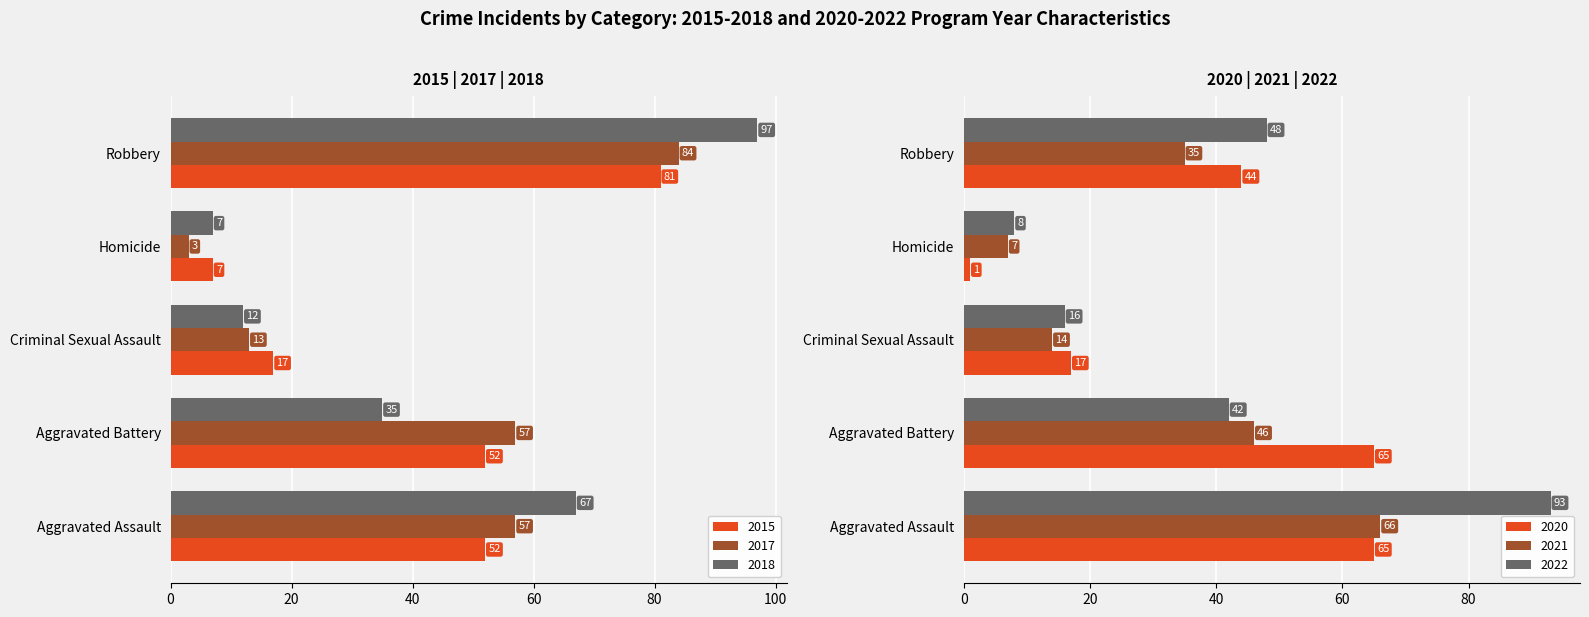

Which series changed the most between Homicide and Robbery?

2018